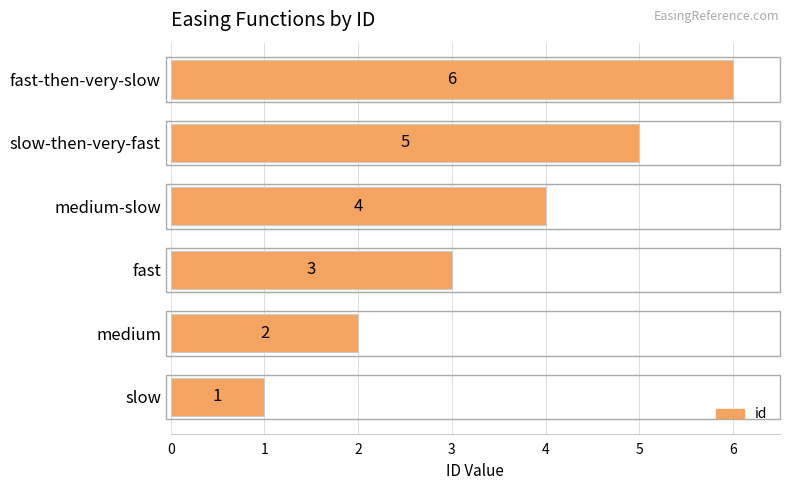

What is the sum of all values?

21